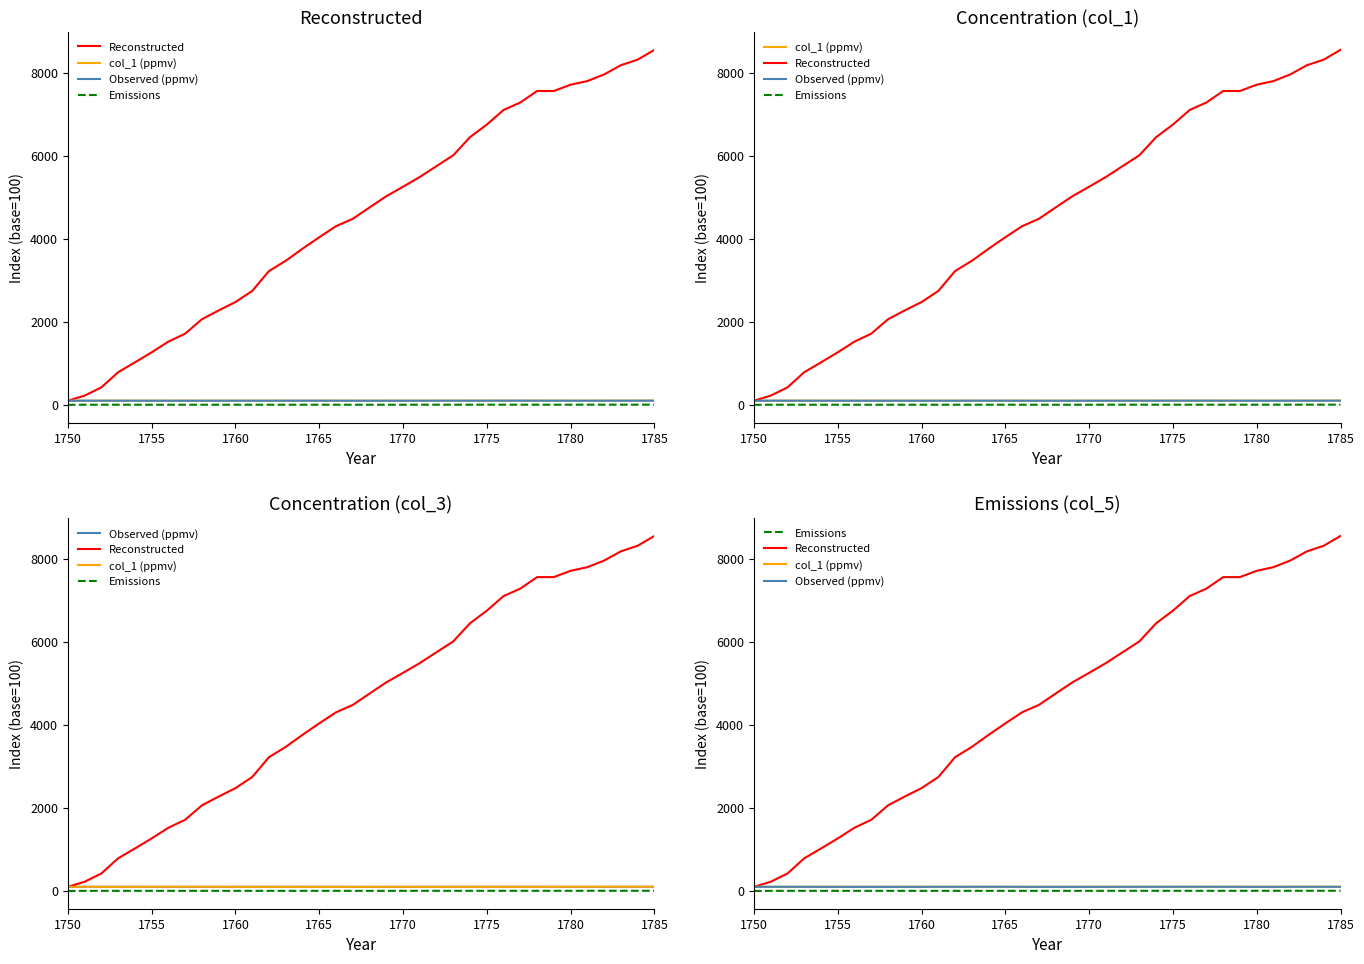

True or false: Observed (ppmv) and Emissions cross at least once.

False